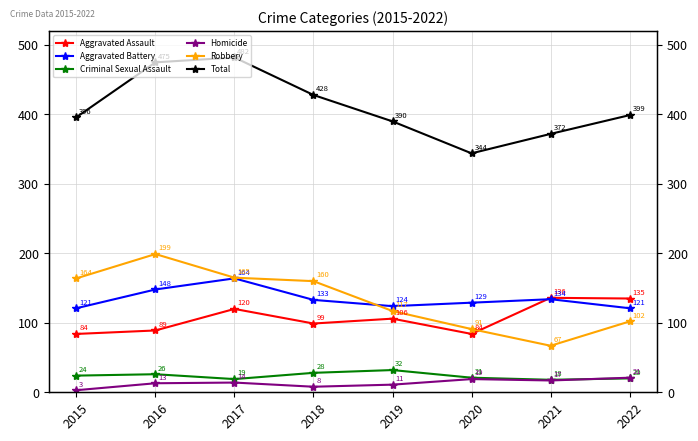

What is the average value of the Total series?

411